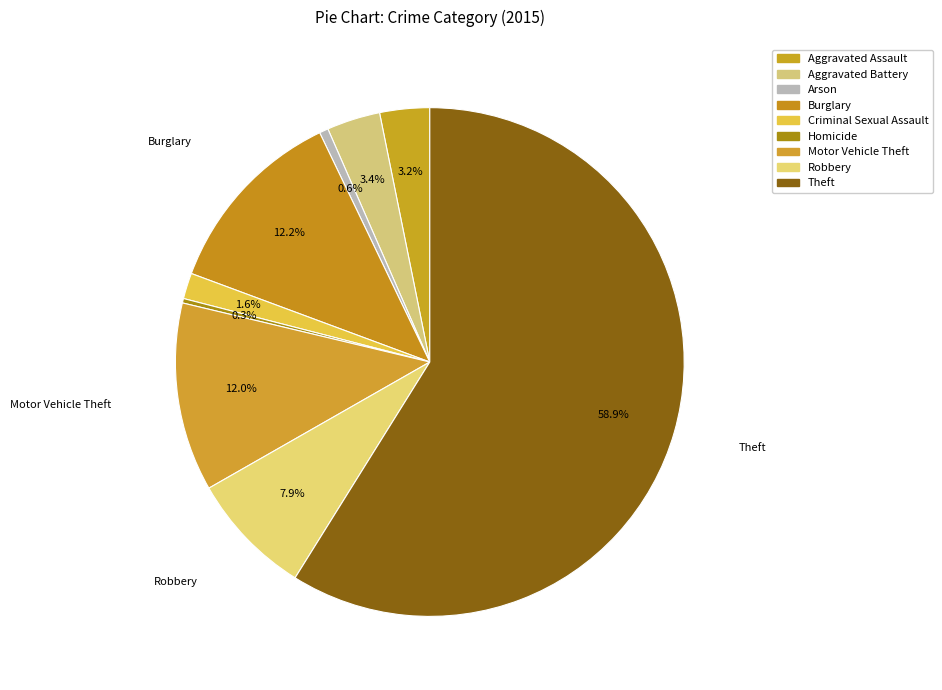

How many segments does this pie chart have?

9